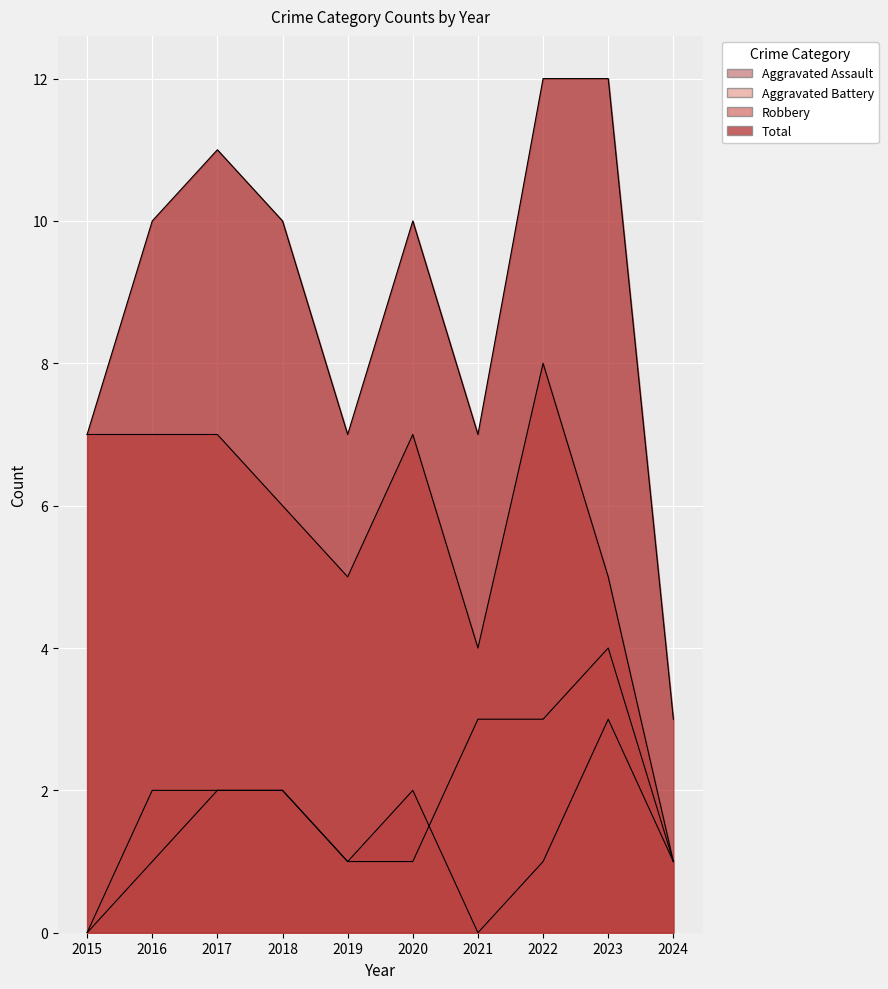

Which series has the largest total across all categories?

Total